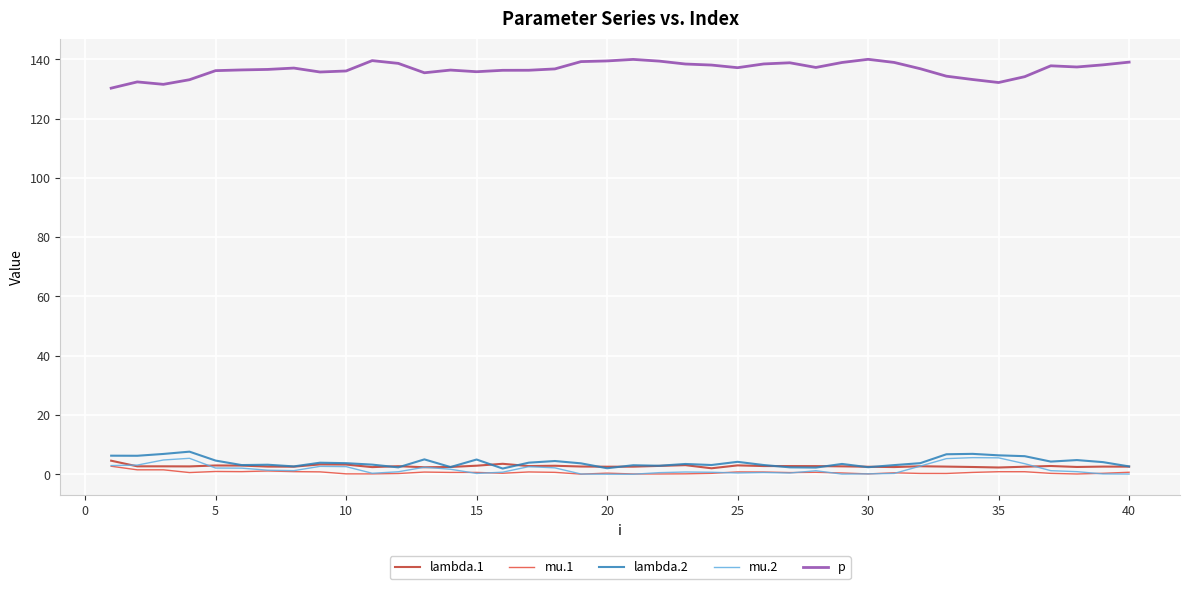

What is the greatest value displayed?

140.0